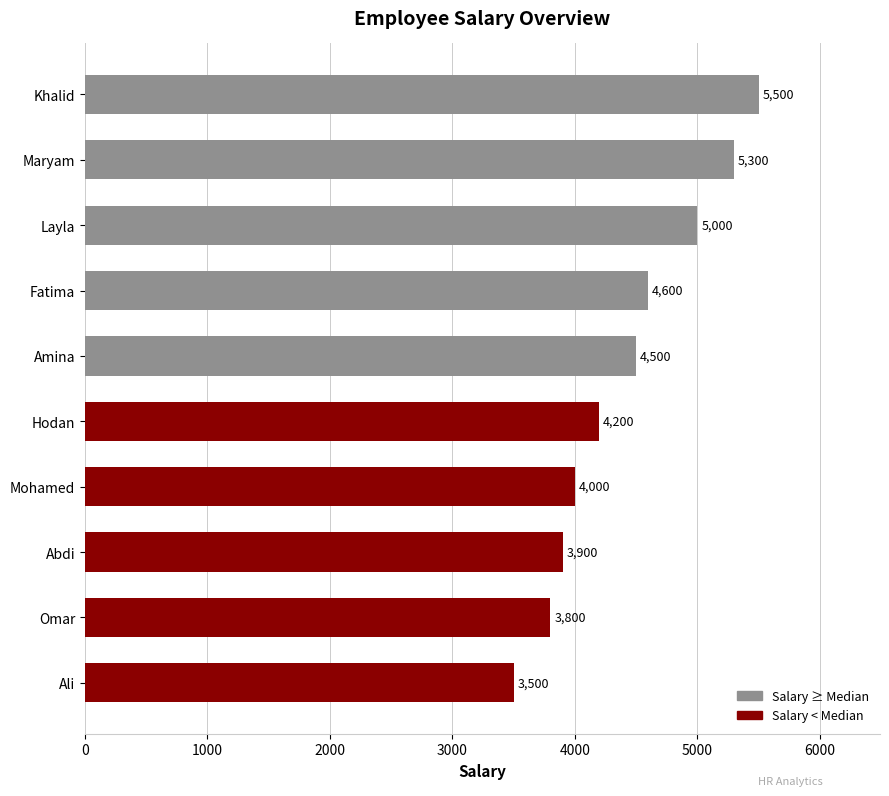

List the labels in order of value, largest first.

Khalid, Maryam, Layla, Fatima, Amina, Hodan, Mohamed, Abdi, Omar, Ali